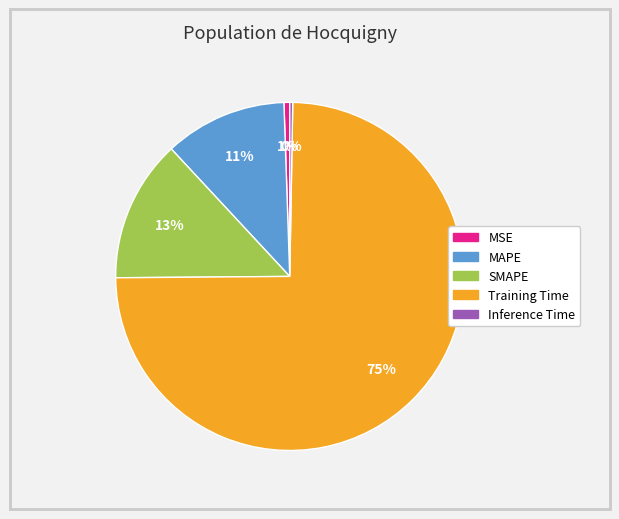

Does any single category account for the majority?

Yes